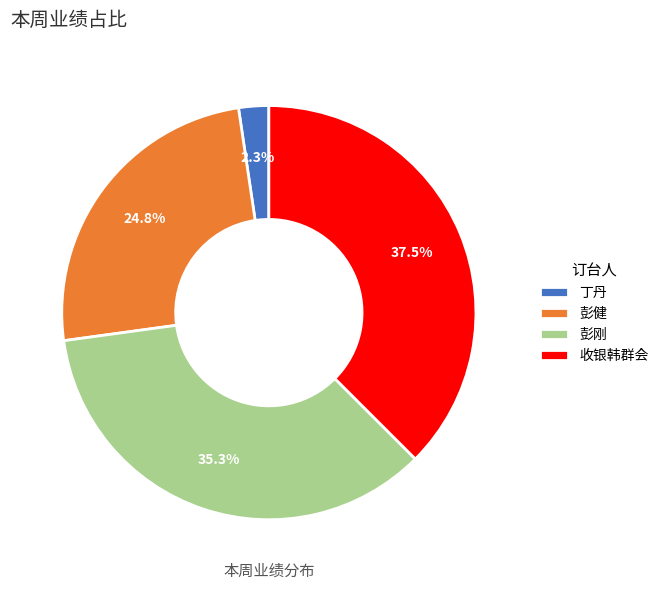

What percentage is NOT represented by 收银韩群会?

62.5%